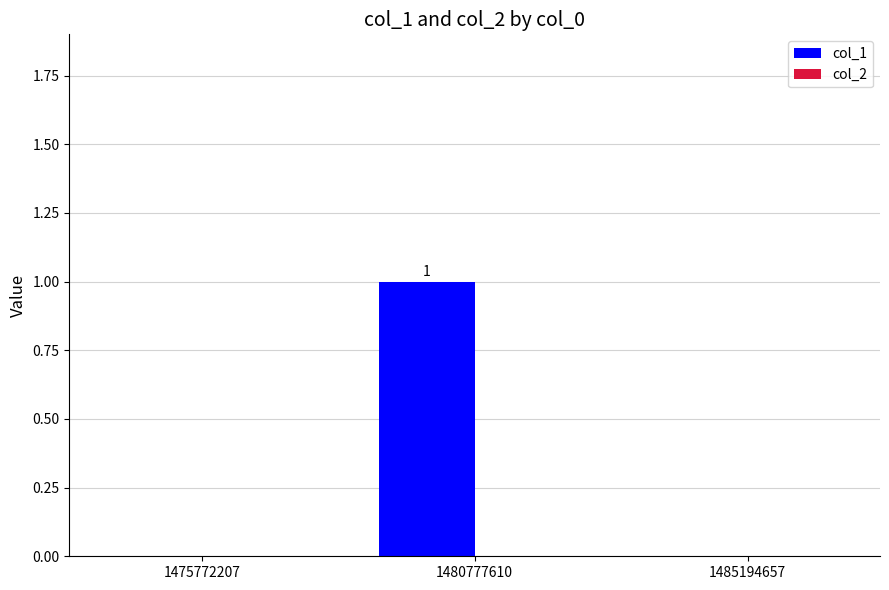

How many distinct data groups are displayed?

1